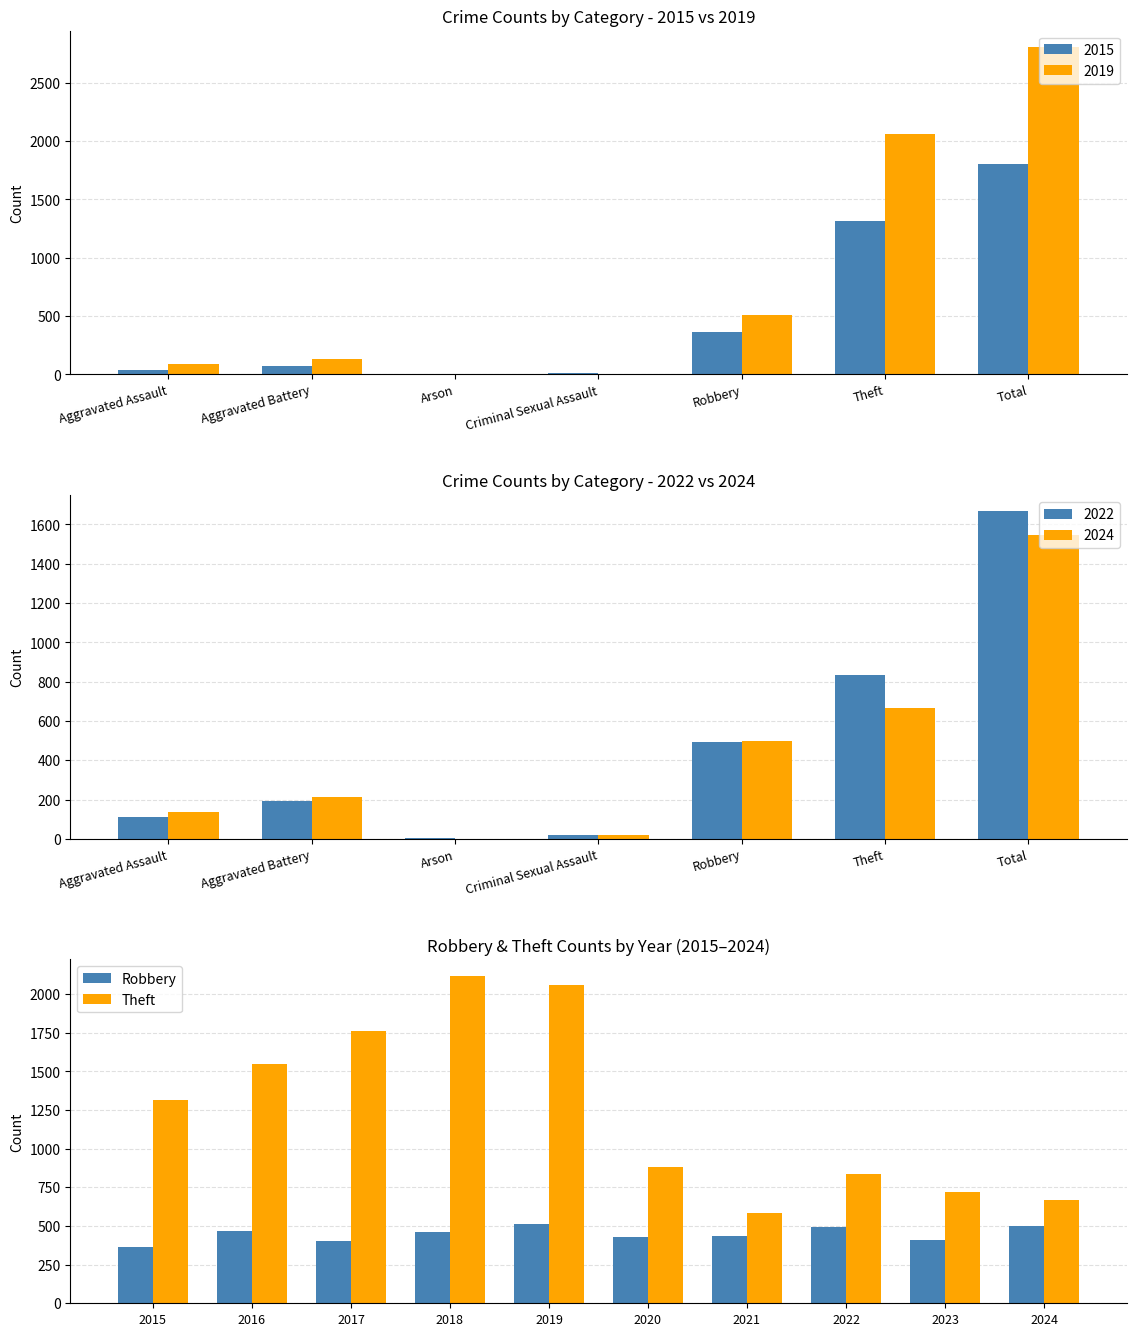

What is the average value of the Robbery series?

448